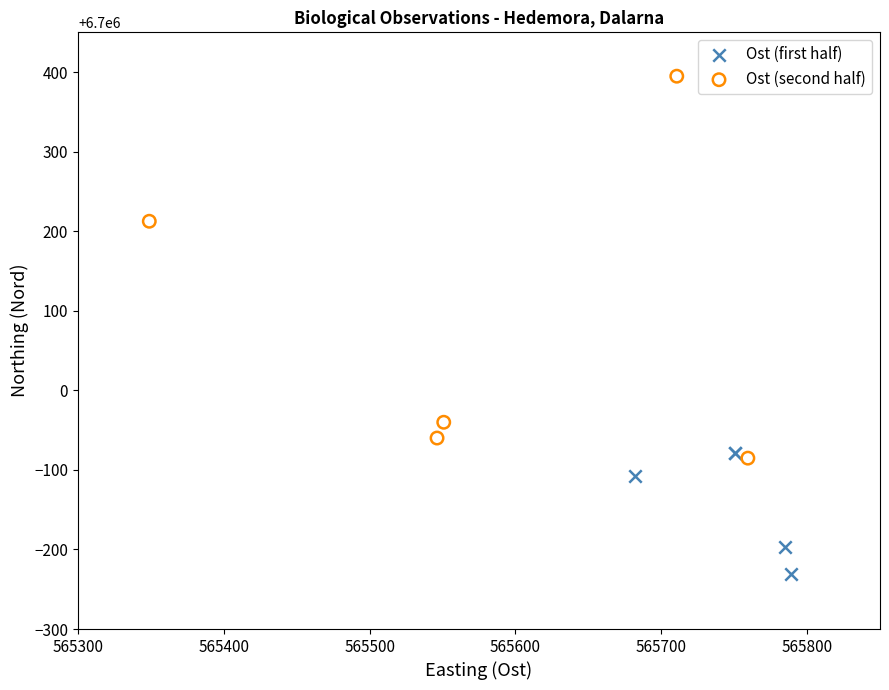

Which series reaches the minimum Y coordinate?

Ost (first half)